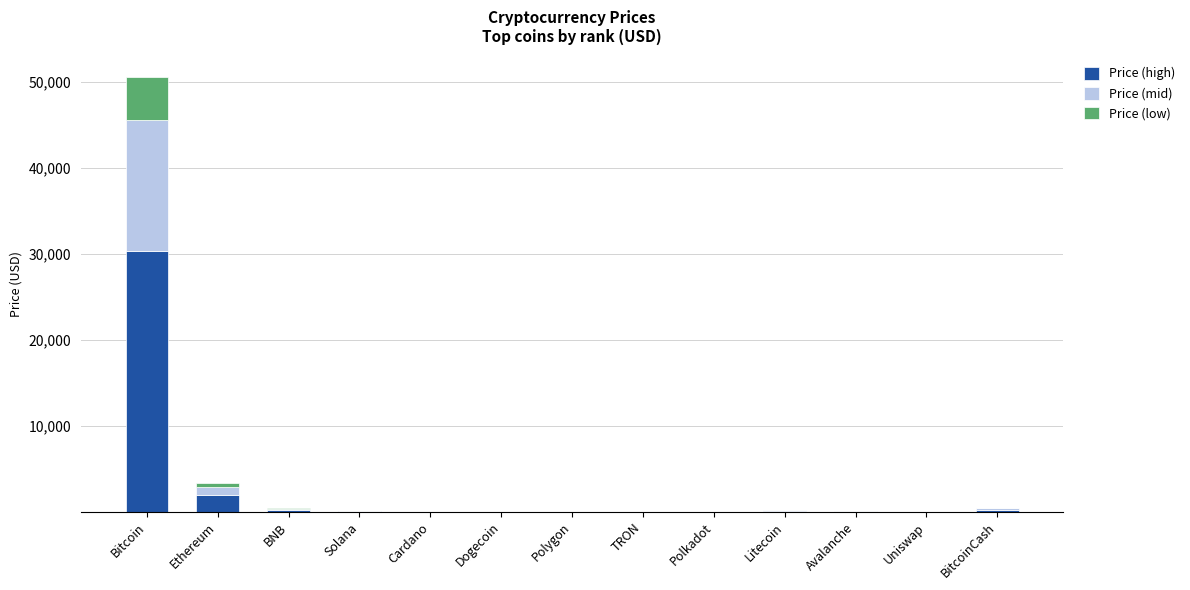

What is the maximum value for Price (high)?

30328.5